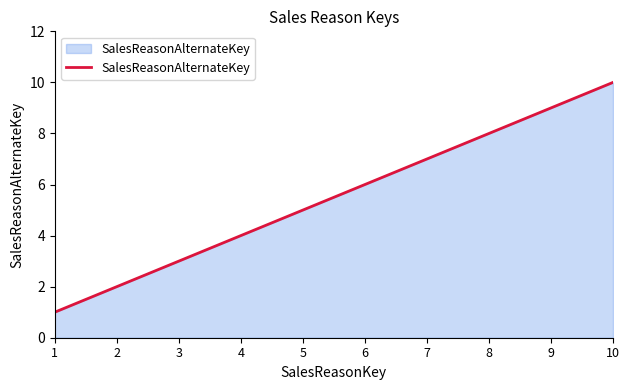

What is the ratio of the value at 6 to the value at 2?

3.0